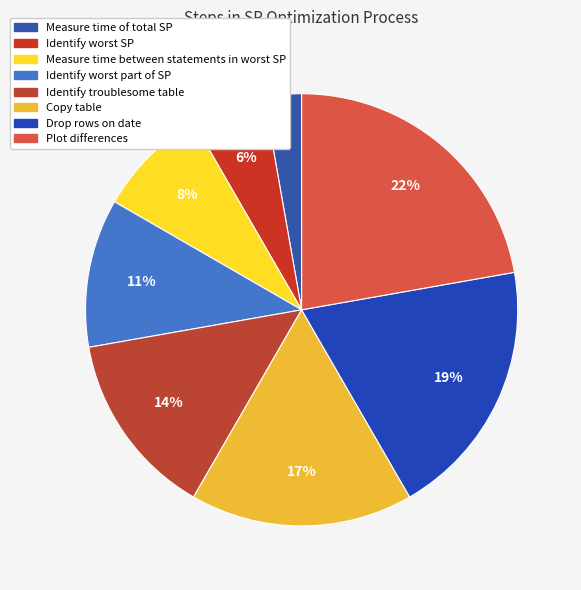

Which has a higher value, Drop rows on date or Measure time of total SP?

Drop rows on date